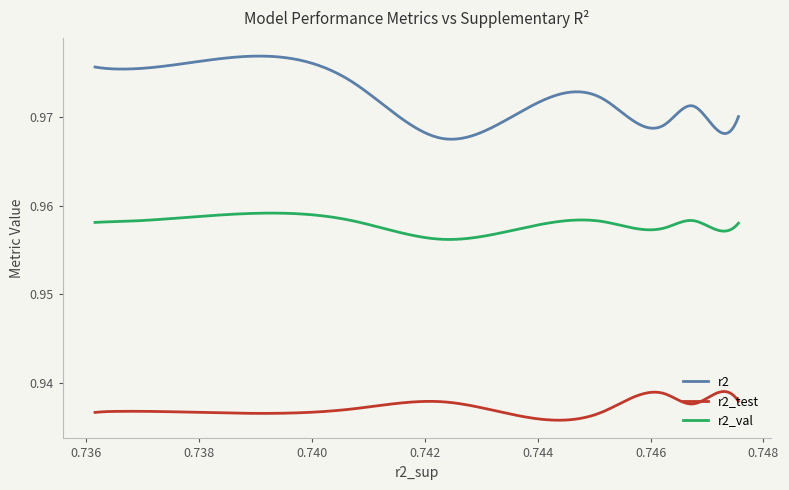

List the series in order of their peak value, highest first.

r2, r2_val, r2_test